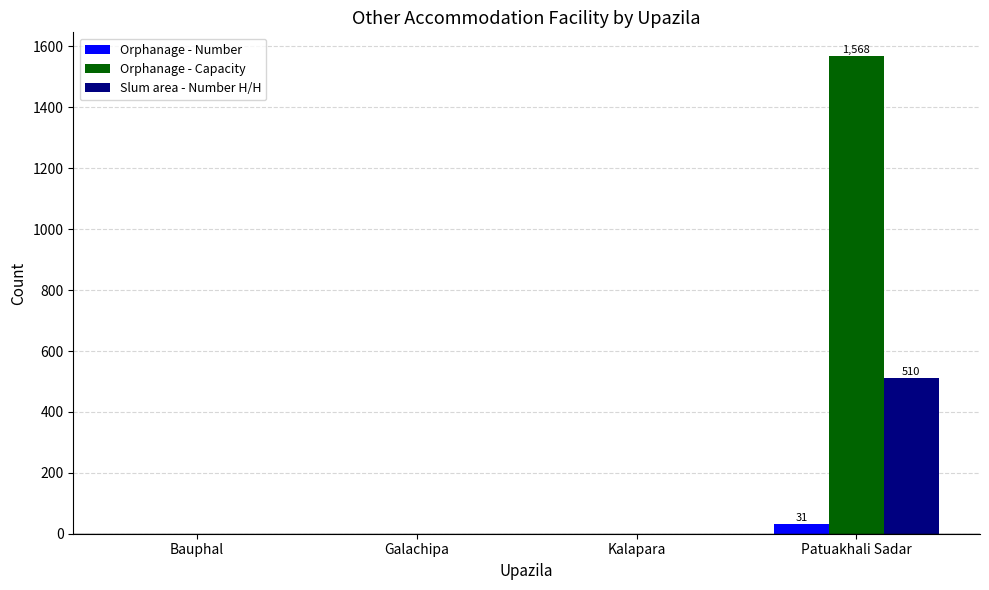

Which series changed the most between Galachipa and Patuakhali Sadar?

Orphanage - Capacity